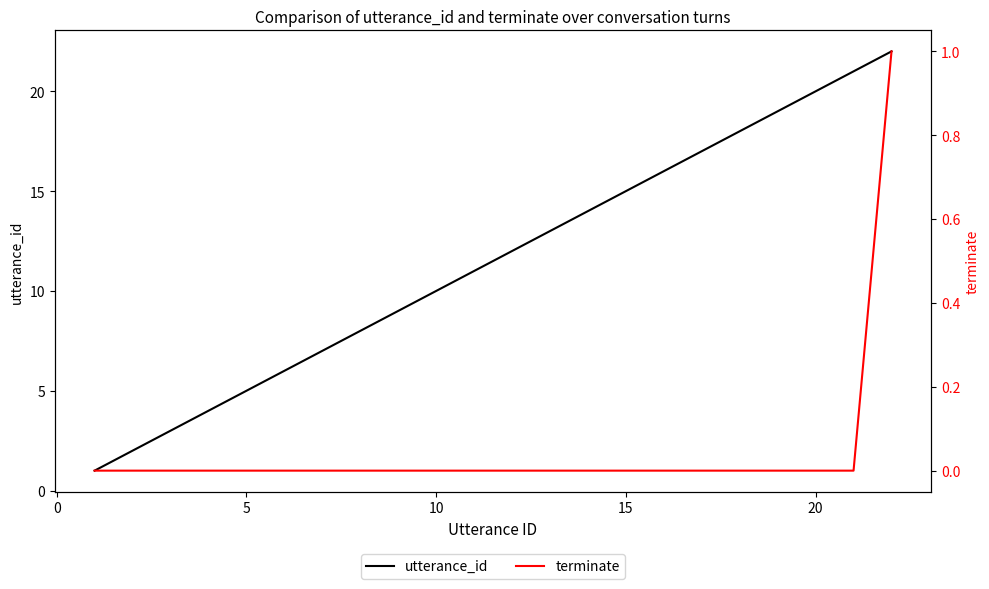

True or false: utterance_id and terminate intersect in this chart.

False